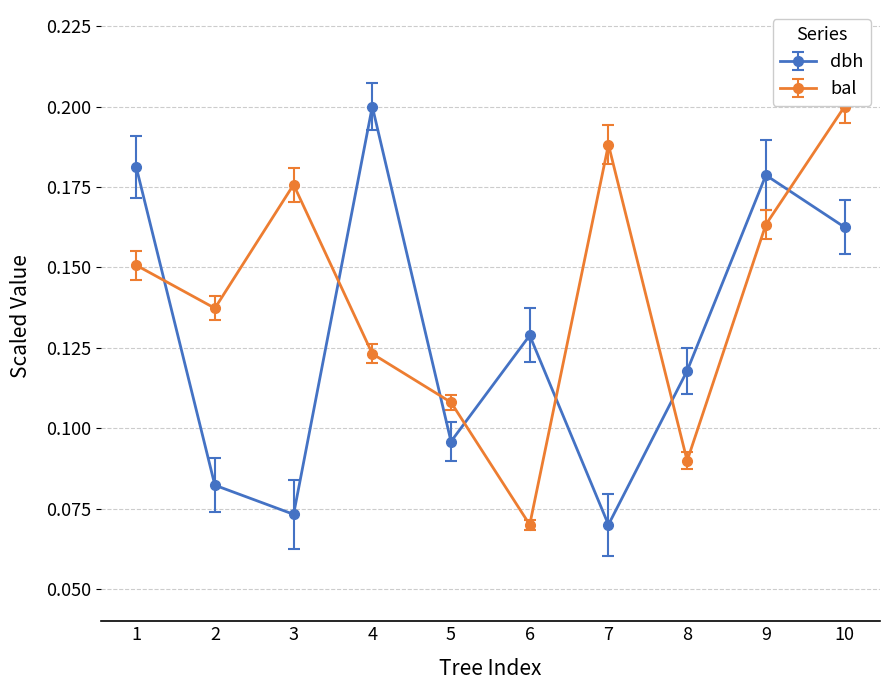

List the series in order of their overall mean, highest first.

bal, dbh